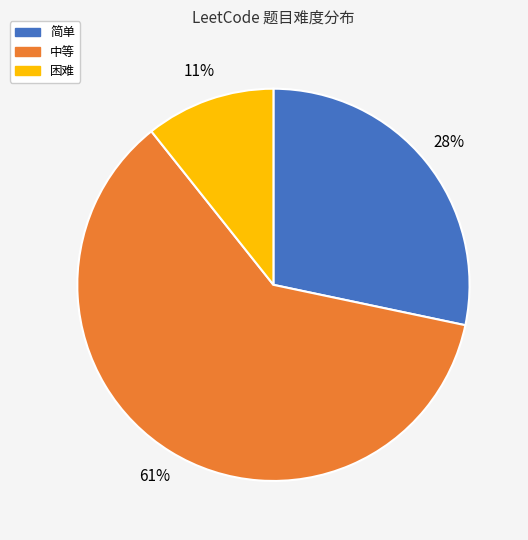

Rank the categories by value from highest to lowest.

中等, 简单, 困难